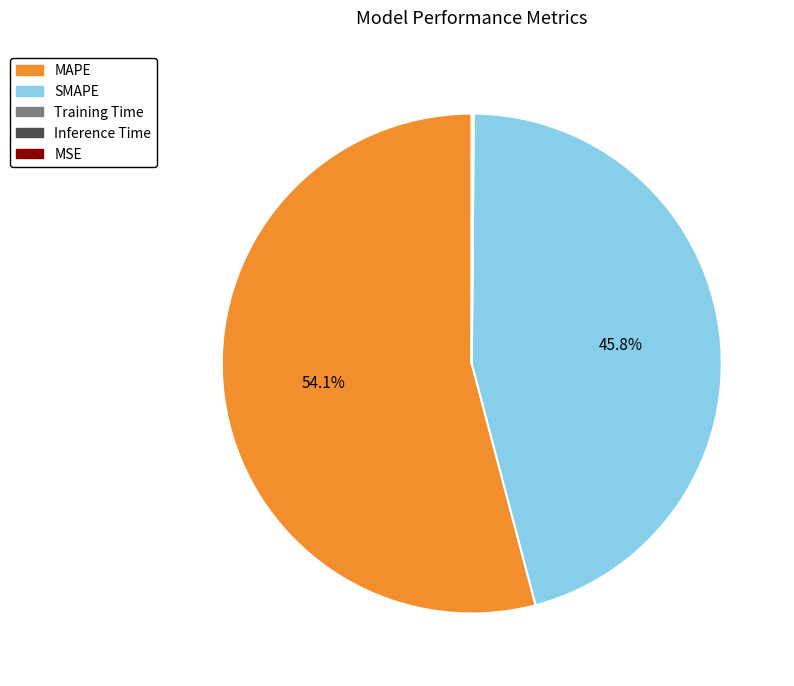

Which slice represents more than half of the pie?

MAPE